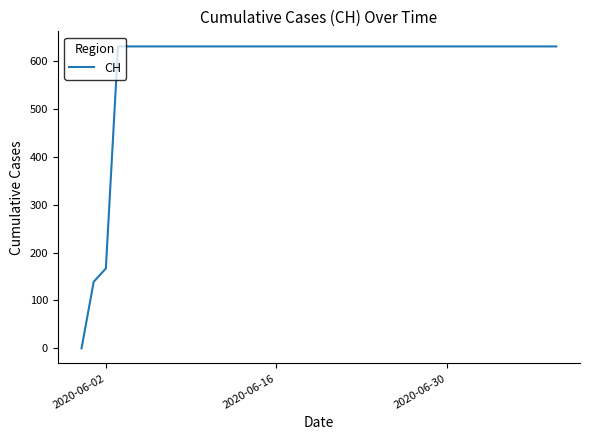

What is the greatest value displayed?

631